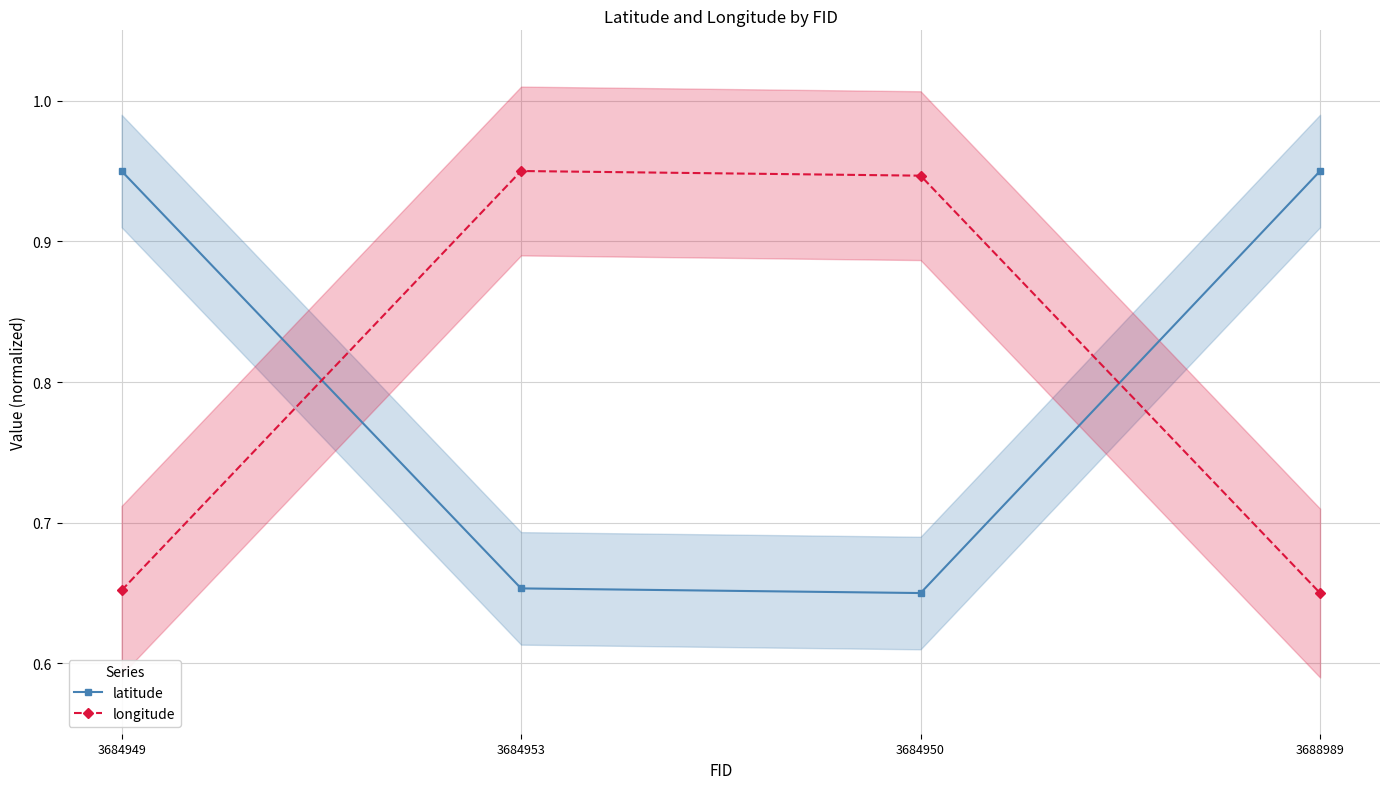

Where is the first local maximum for longitude?

3684953